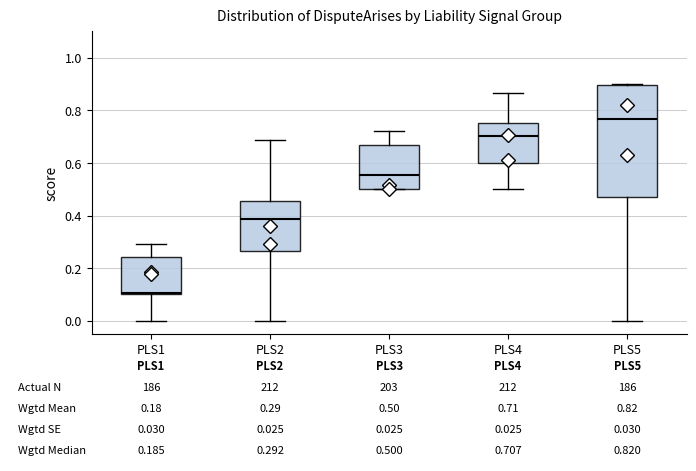

Which box has the highest median line?

PLS5